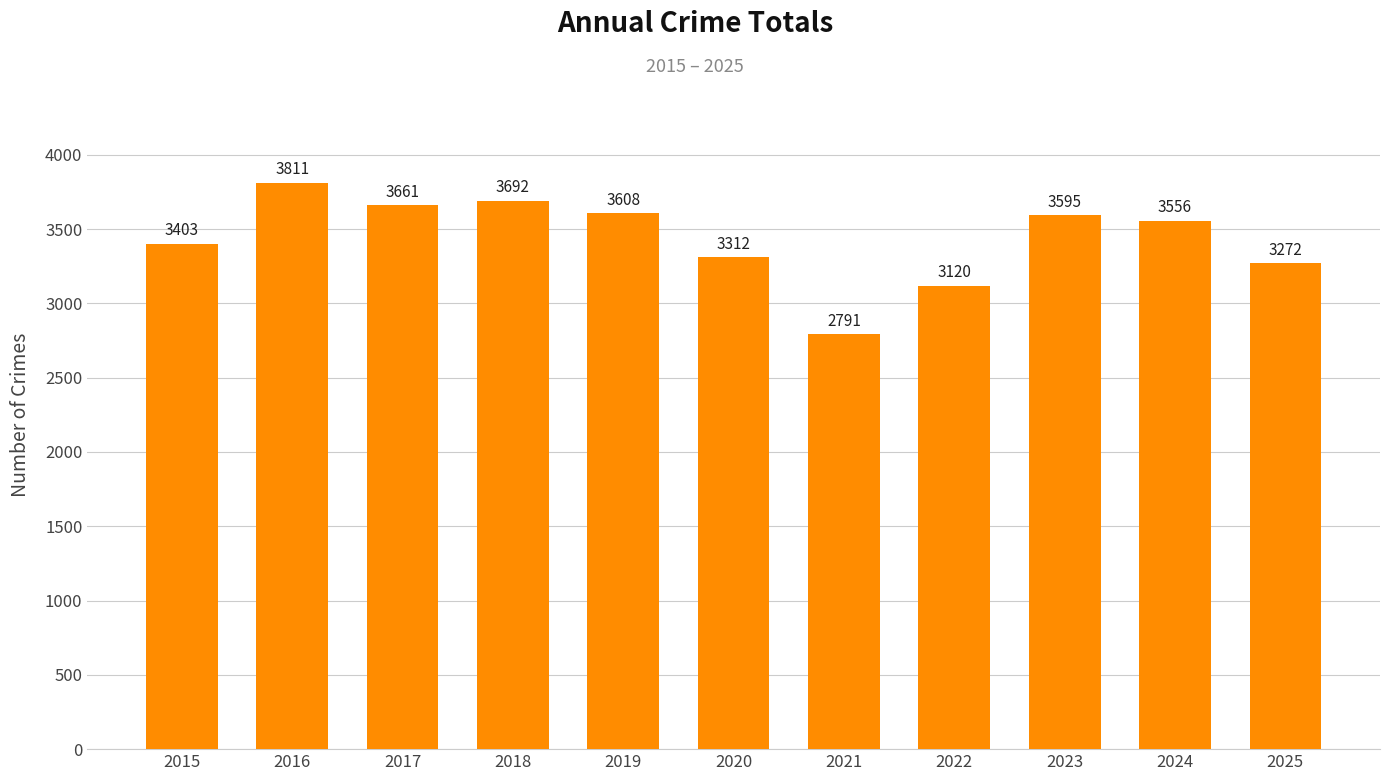

What is the difference between the maximum and minimum values?

1020